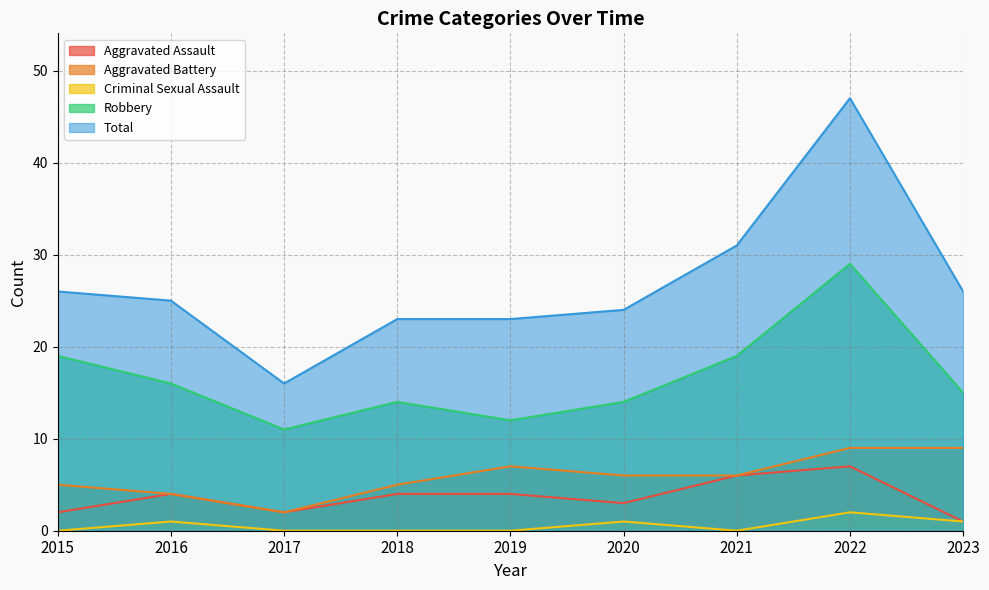

At which category is the sum across all series the highest?

2022